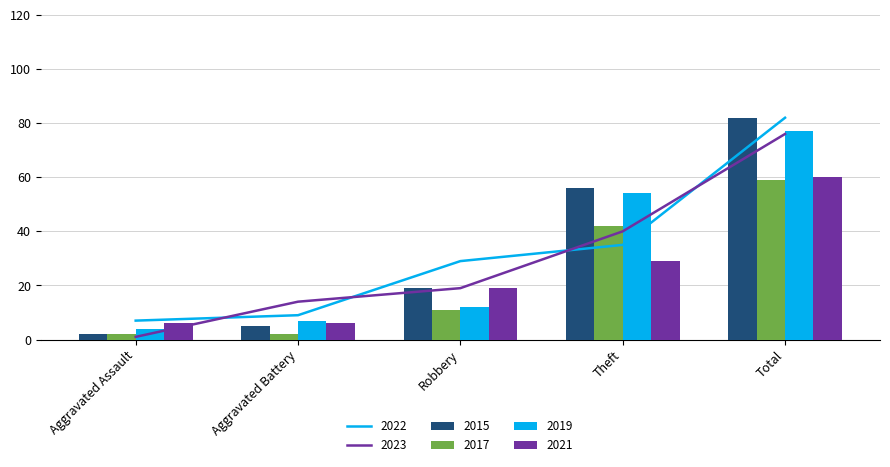

Which series has the largest total across all categories?

2015